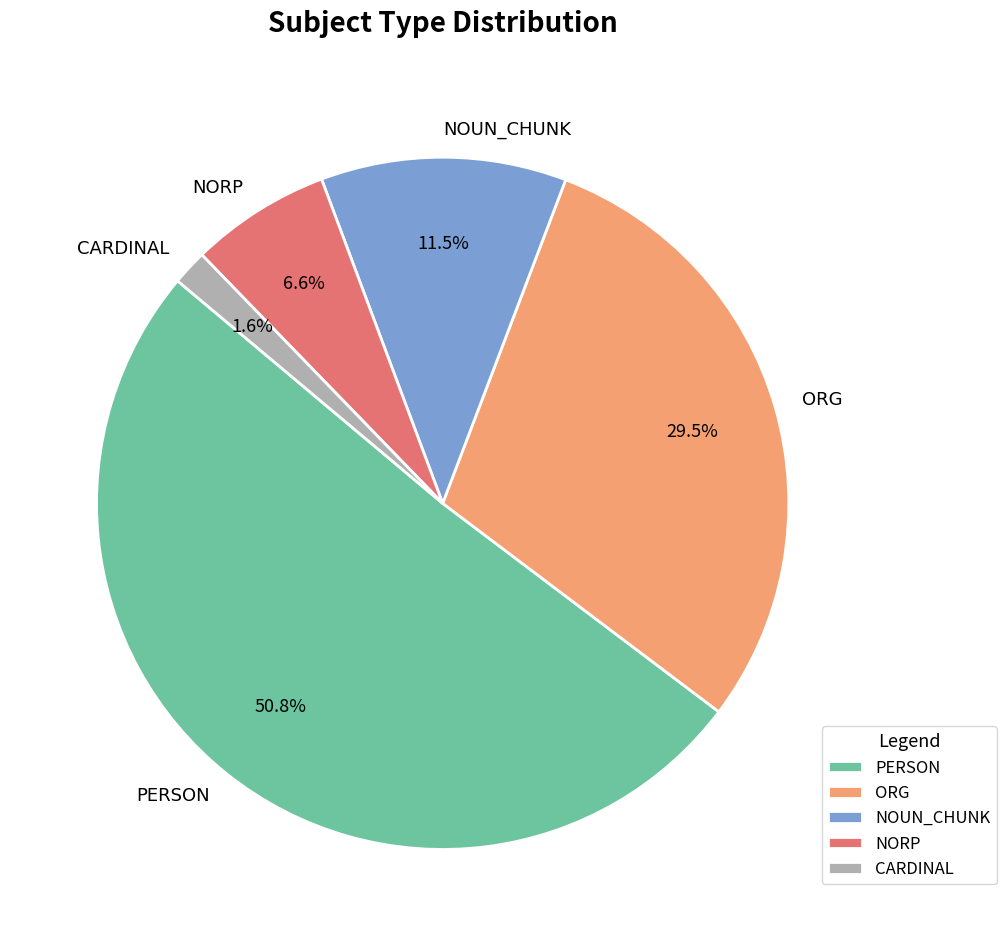

Is the sum of NORP and NOUN_CHUNK greater than half?

No